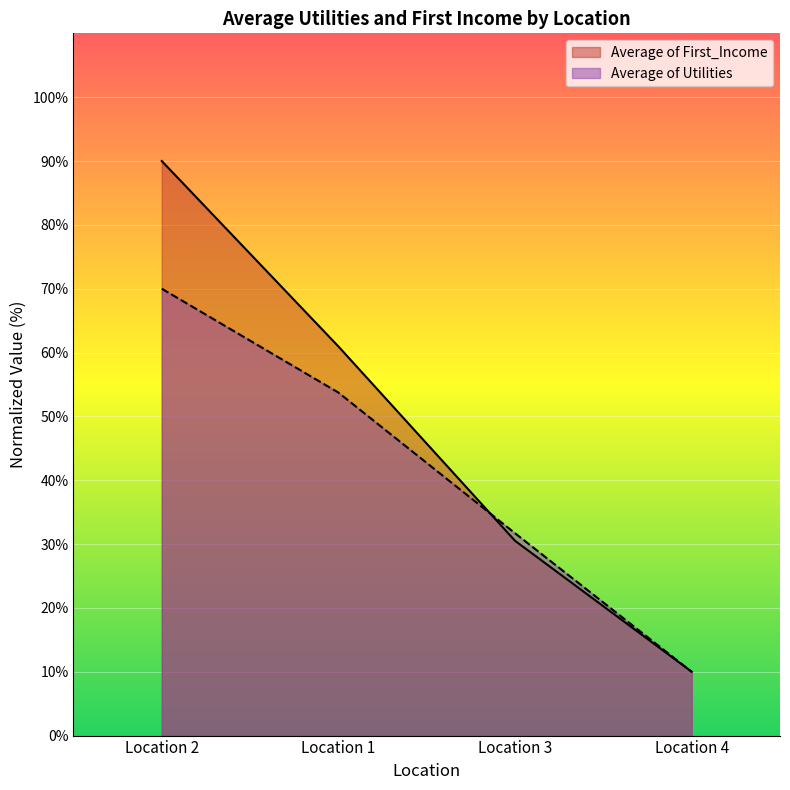

Rank the categories by Average of Utilities value from lowest to highest.

Location 4, Location 3, Location 1, Location 2